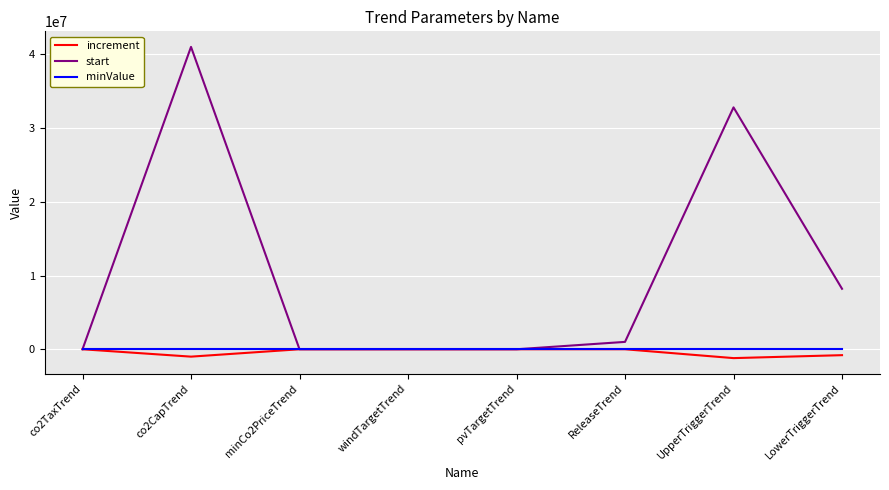

Is the value of start at co2TaxTrend greater than the value of increment at co2CapTrend?

Yes